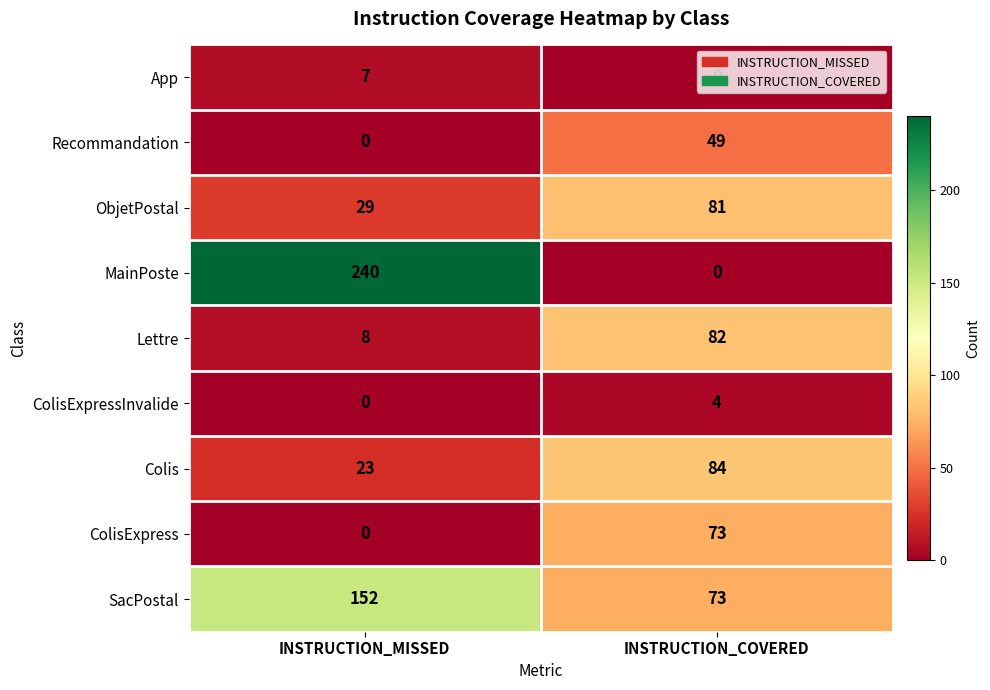

What is the minimum value for Lettre?

8